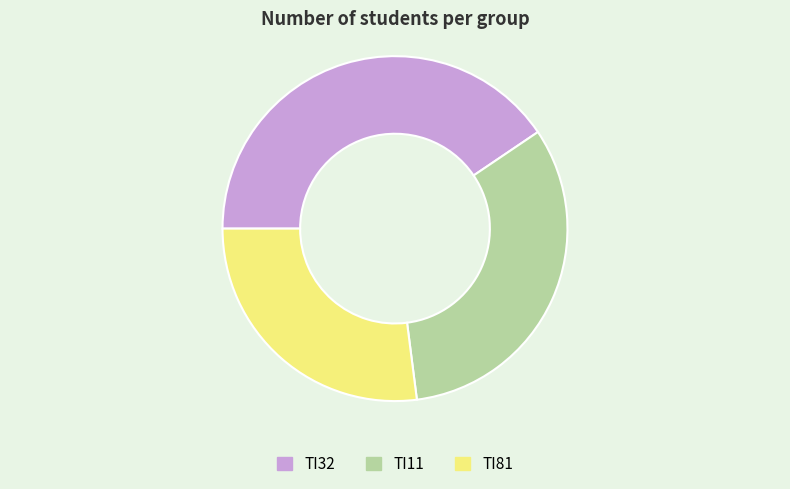

Which has a higher value, TI32 or TI11?

TI32